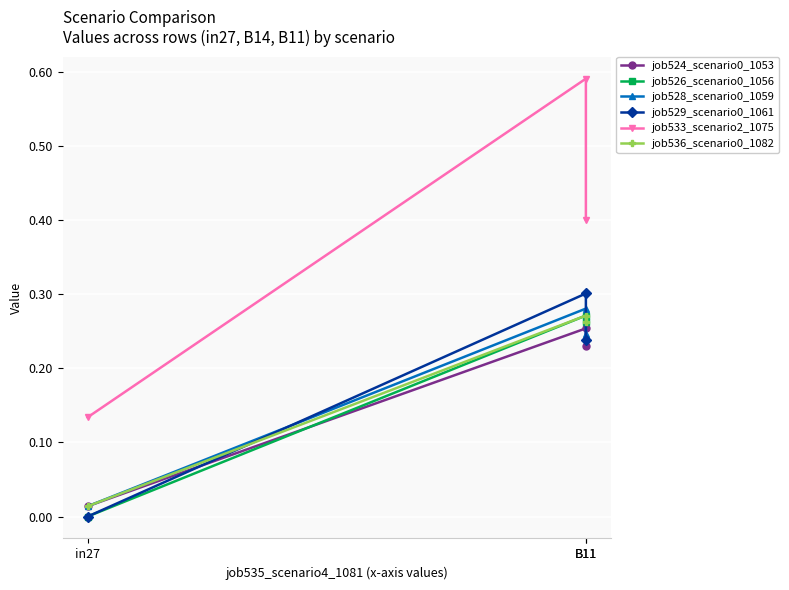

What is the label of the 3rd point from the right?

in27